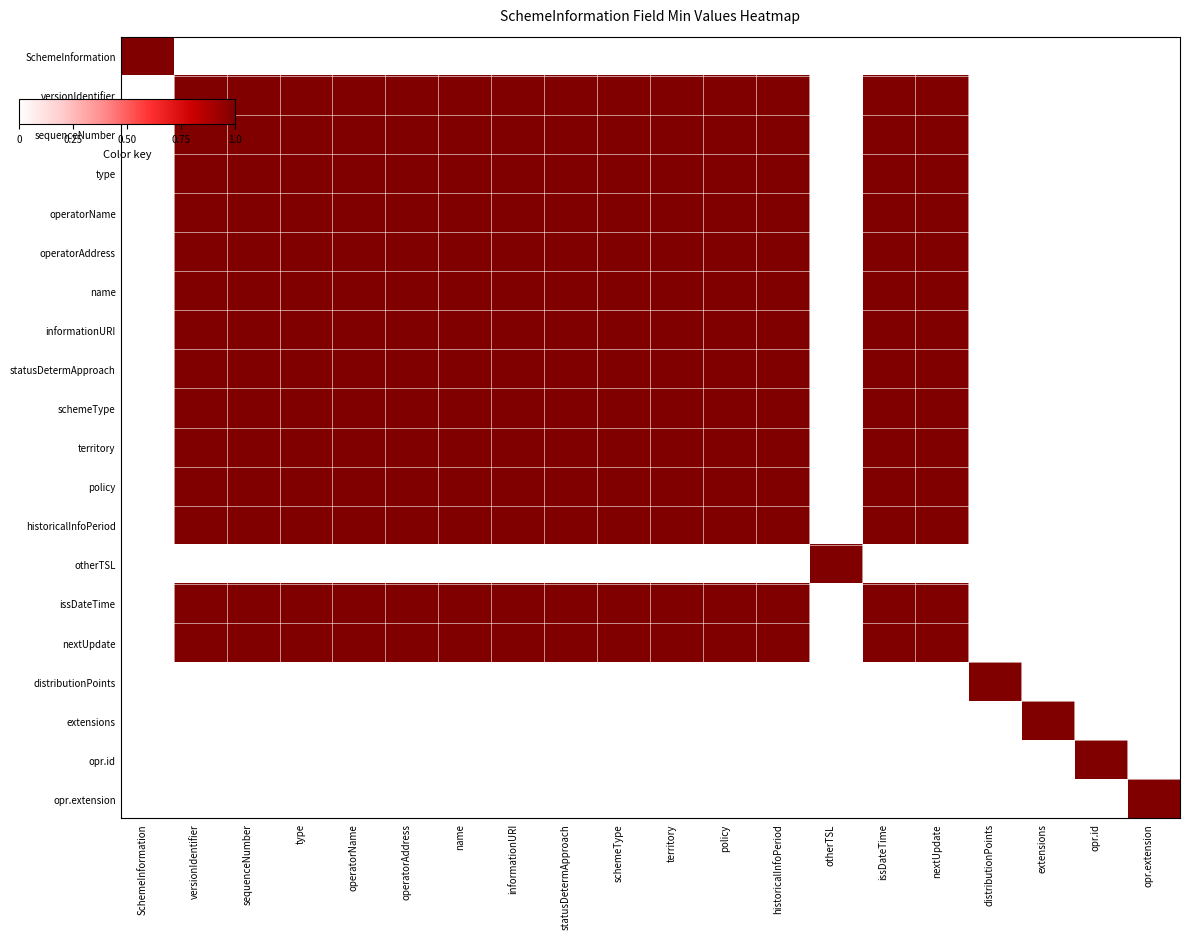

Reading left to right, list all the values displayed in this chart.

SchemeInformation: SchemeInformation=1	versionIdentifier=0	sequenceNumber=0	type=0	operatorName=0	operatorAddress=0	name=0	informationURI=0	statusDetermApproach=0	schemeType=0	territory=0	policy=0	historicalInfoPeriod=0	otherTSL=0	issDateTime=0	nextUpdate=0	distributionPoints=0	extensions=0	opr.id=0	opr.extension=0
versionIdentifier: SchemeInformation=0	versionIdentifier=1	sequenceNumber=1	type=1	operatorName=1	operatorAddress=1	name=1	informationURI=1	statusDetermApproach=1	schemeType=1	territory=1	policy=1	historicalInfoPeriod=1	otherTSL=0	issDateTime=1	nextUpdate=1	distributionPoints=0	extensions=0	opr.id=0	opr.extension=0
sequenceNumber: SchemeInformation=0	versionIdentifier=1	sequenceNumber=1	type=1	operatorName=1	operatorAddress=1	name=1	informationURI=1	statusDetermApproach=1	schemeType=1	territory=1	policy=1	historicalInfoPeriod=1	otherTSL=0	issDateTime=1	nextUpdate=1	distributionPoints=0	extensions=0	opr.id=0	opr.extension=0
type: SchemeInformation=0	versionIdentifier=1	sequenceNumber=1	type=1	operatorName=1	operatorAddress=1	name=1	informationURI=1	statusDetermApproach=1	schemeType=1	territory=1	policy=1	historicalInfoPeriod=1	otherTSL=0	issDateTime=1	nextUpdate=1	distributionPoints=0	extensions=0	opr.id=0	opr.extension=0
operatorName: SchemeInformation=0	versionIdentifier=1	sequenceNumber=1	type=1	operatorName=1	operatorAddress=1	name=1	informationURI=1	statusDetermApproach=1	schemeType=1	territory=1	policy=1	historicalInfoPeriod=1	otherTSL=0	issDateTime=1	nextUpdate=1	distributionPoints=0	extensions=0	opr.id=0	opr.extension=0
operatorAddress: SchemeInformation=0	versionIdentifier=1	sequenceNumber=1	type=1	operatorName=1	operatorAddress=1	name=1	informationURI=1	statusDetermApproach=1	schemeType=1	territory=1	policy=1	historicalInfoPeriod=1	otherTSL=0	issDateTime=1	nextUpdate=1	distributionPoints=0	extensions=0	opr.id=0	opr.extension=0
name: SchemeInformation=0	versionIdentifier=1	sequenceNumber=1	type=1	operatorName=1	operatorAddress=1	name=1	informationURI=1	statusDetermApproach=1	schemeType=1	territory=1	policy=1	historicalInfoPeriod=1	otherTSL=0	issDateTime=1	nextUpdate=1	distributionPoints=0	extensions=0	opr.id=0	opr.extension=0
informationURI: SchemeInformation=0	versionIdentifier=1	sequenceNumber=1	type=1	operatorName=1	operatorAddress=1	name=1	informationURI=1	statusDetermApproach=1	schemeType=1	territory=1	policy=1	historicalInfoPeriod=1	otherTSL=0	issDateTime=1	nextUpdate=1	distributionPoints=0	extensions=0	opr.id=0	opr.extension=0
statusDetermApproach: SchemeInformation=0	versionIdentifier=1	sequenceNumber=1	type=1	operatorName=1	operatorAddress=1	name=1	informationURI=1	statusDetermApproach=1	schemeType=1	territory=1	policy=1	historicalInfoPeriod=1	otherTSL=0	issDateTime=1	nextUpdate=1	distributionPoints=0	extensions=0	opr.id=0	opr.extension=0
schemeType: SchemeInformation=0	versionIdentifier=1	sequenceNumber=1	type=1	operatorName=1	operatorAddress=1	name=1	informationURI=1	statusDetermApproach=1	schemeType=1	territory=1	policy=1	historicalInfoPeriod=1	otherTSL=0	issDateTime=1	nextUpdate=1	distributionPoints=0	extensions=0	opr.id=0	opr.extension=0
territory: SchemeInformation=0	versionIdentifier=1	sequenceNumber=1	type=1	operatorName=1	operatorAddress=1	name=1	informationURI=1	statusDetermApproach=1	schemeType=1	territory=1	policy=1	historicalInfoPeriod=1	otherTSL=0	issDateTime=1	nextUpdate=1	distributionPoints=0	extensions=0	opr.id=0	opr.extension=0
policy: SchemeInformation=0	versionIdentifier=1	sequenceNumber=1	type=1	operatorName=1	operatorAddress=1	name=1	informationURI=1	statusDetermApproach=1	schemeType=1	territory=1	policy=1	historicalInfoPeriod=1	otherTSL=0	issDateTime=1	nextUpdate=1	distributionPoints=0	extensions=0	opr.id=0	opr.extension=0
historicalInfoPeriod: SchemeInformation=0	versionIdentifier=1	sequenceNumber=1	type=1	operatorName=1	operatorAddress=1	name=1	informationURI=1	statusDetermApproach=1	schemeType=1	territory=1	policy=1	historicalInfoPeriod=1	otherTSL=0	issDateTime=1	nextUpdate=1	distributionPoints=0	extensions=0	opr.id=0	opr.extension=0
otherTSL: SchemeInformation=0	versionIdentifier=0	sequenceNumber=0	type=0	operatorName=0	operatorAddress=0	name=0	informationURI=0	statusDetermApproach=0	schemeType=0	territory=0	policy=0	historicalInfoPeriod=0	otherTSL=1	issDateTime=0	nextUpdate=0	distributionPoints=0	extensions=0	opr.id=0	opr.extension=0
issDateTime: SchemeInformation=0	versionIdentifier=1	sequenceNumber=1	type=1	operatorName=1	operatorAddress=1	name=1	informationURI=1	statusDetermApproach=1	schemeType=1	territory=1	policy=1	historicalInfoPeriod=1	otherTSL=0	issDateTime=1	nextUpdate=1	distributionPoints=0	extensions=0	opr.id=0	opr.extension=0
nextUpdate: SchemeInformation=0	versionIdentifier=1	sequenceNumber=1	type=1	operatorName=1	operatorAddress=1	name=1	informationURI=1	statusDetermApproach=1	schemeType=1	territory=1	policy=1	historicalInfoPeriod=1	otherTSL=0	issDateTime=1	nextUpdate=1	distributionPoints=0	extensions=0	opr.id=0	opr.extension=0
distributionPoints: SchemeInformation=0	versionIdentifier=0	sequenceNumber=0	type=0	operatorName=0	operatorAddress=0	name=0	informationURI=0	statusDetermApproach=0	schemeType=0	territory=0	policy=0	historicalInfoPeriod=0	otherTSL=0	issDateTime=0	nextUpdate=0	distributionPoints=1	extensions=0	opr.id=0	opr.extension=0
extensions: SchemeInformation=0	versionIdentifier=0	sequenceNumber=0	type=0	operatorName=0	operatorAddress=0	name=0	informationURI=0	statusDetermApproach=0	schemeType=0	territory=0	policy=0	historicalInfoPeriod=0	otherTSL=0	issDateTime=0	nextUpdate=0	distributionPoints=0	extensions=1	opr.id=0	opr.extension=0
opr.id: SchemeInformation=0	versionIdentifier=0	sequenceNumber=0	type=0	operatorName=0	operatorAddress=0	name=0	informationURI=0	statusDetermApproach=0	schemeType=0	territory=0	policy=0	historicalInfoPeriod=0	otherTSL=0	issDateTime=0	nextUpdate=0	distributionPoints=0	extensions=0	opr.id=1	opr.extension=0
opr.extension: SchemeInformation=0	versionIdentifier=0	sequenceNumber=0	type=0	operatorName=0	operatorAddress=0	name=0	informationURI=0	statusDetermApproach=0	schemeType=0	territory=0	policy=0	historicalInfoPeriod=0	otherTSL=0	issDateTime=0	nextUpdate=0	distributionPoints=0	extensions=0	opr.id=0	opr.extension=1